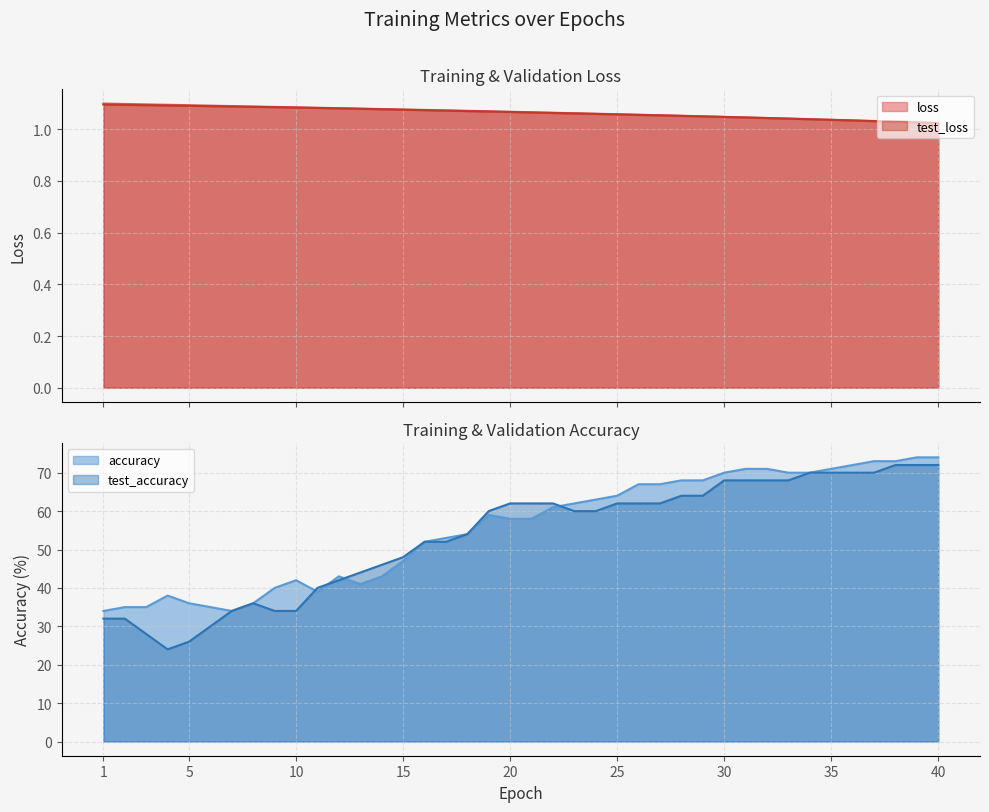

What is the total value across all series at 27?

131.1